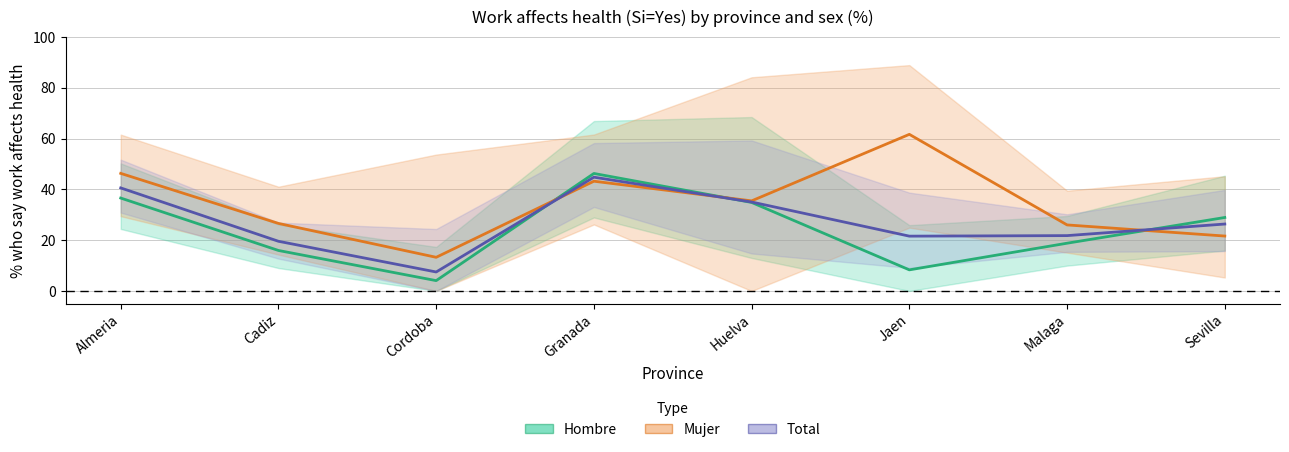

List the series in order of their peak value, lowest first.

Total (estimate), Hombre (estimate), Mujer (estimate)